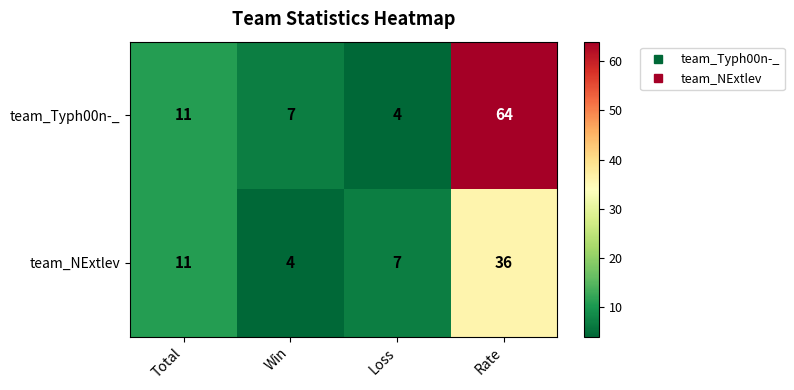

Where is team_NExtlev nearest to the value 20?

Total